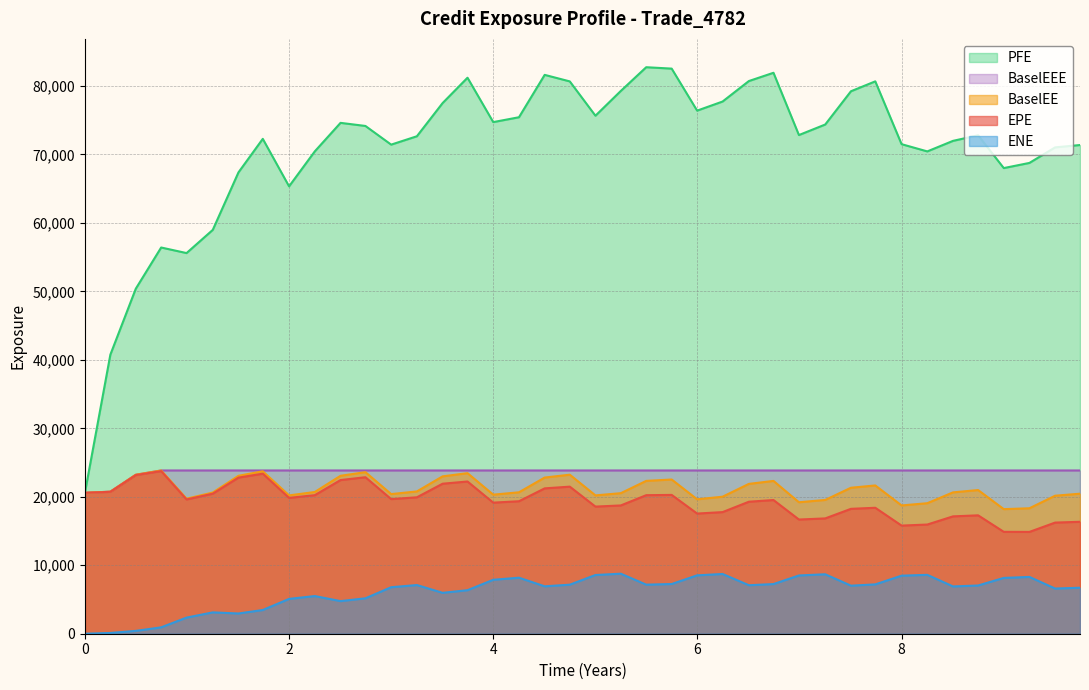

The value of BaselEEE at 2024-04-30 is 23844.6. True or false?

True